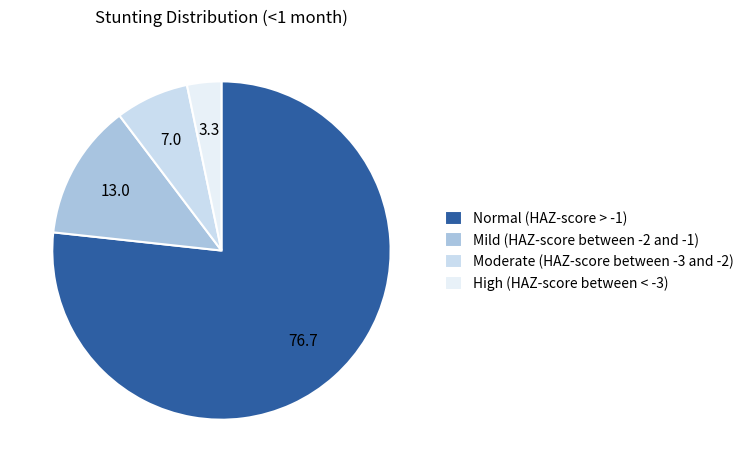

Which slice represents more than half of the pie?

Normal (HAZ-score > -1)